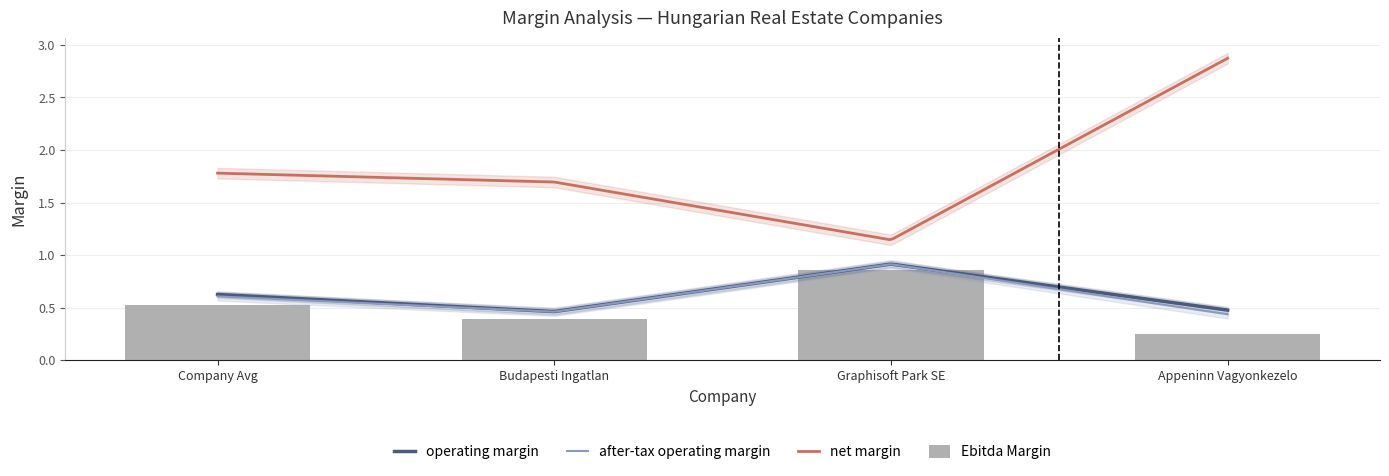

What is the greatest value displayed?

2.9